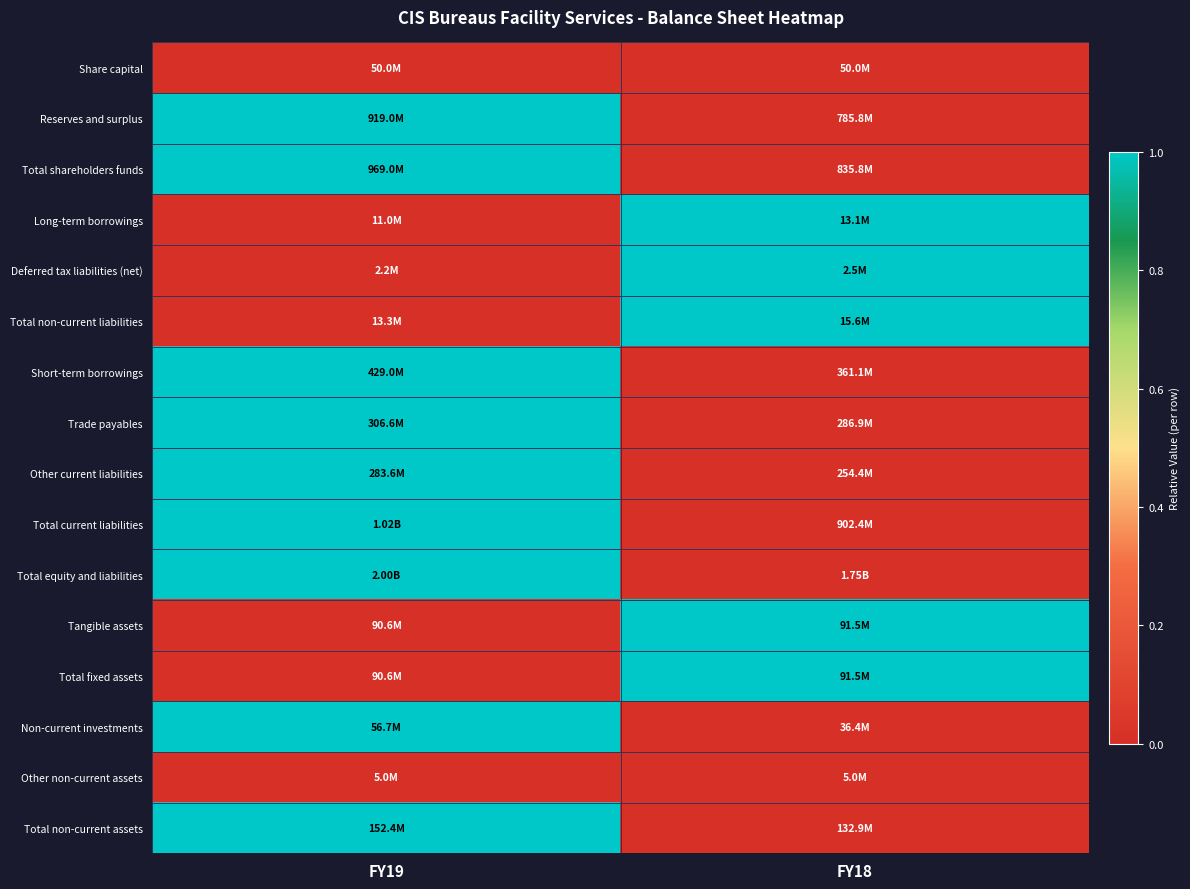

Reading right to left, transcribe all the data shown in this chart.

Share capital: FY18=0	FY19=0
Reserves and surplus: FY18=0	FY19=1
Total shareholders funds: FY18=0	FY19=1
Long-term borrowings: FY18=1	FY19=0
Deferred tax liabilities (net): FY18=1	FY19=0
Total non-current liabilities: FY18=1	FY19=0
Short-term borrowings: FY18=0	FY19=1
Trade payables: FY18=0	FY19=1
Other current liabilities: FY18=0	FY19=1
Total current liabilities: FY18=0	FY19=1
Total equity and liabilities: FY18=0	FY19=1
Tangible assets: FY18=1	FY19=0
Total fixed assets: FY18=1	FY19=0
Non-current investments: FY18=0	FY19=1
Other non-current assets: FY18=0	FY19=0
Total non-current assets: FY18=0	FY19=1